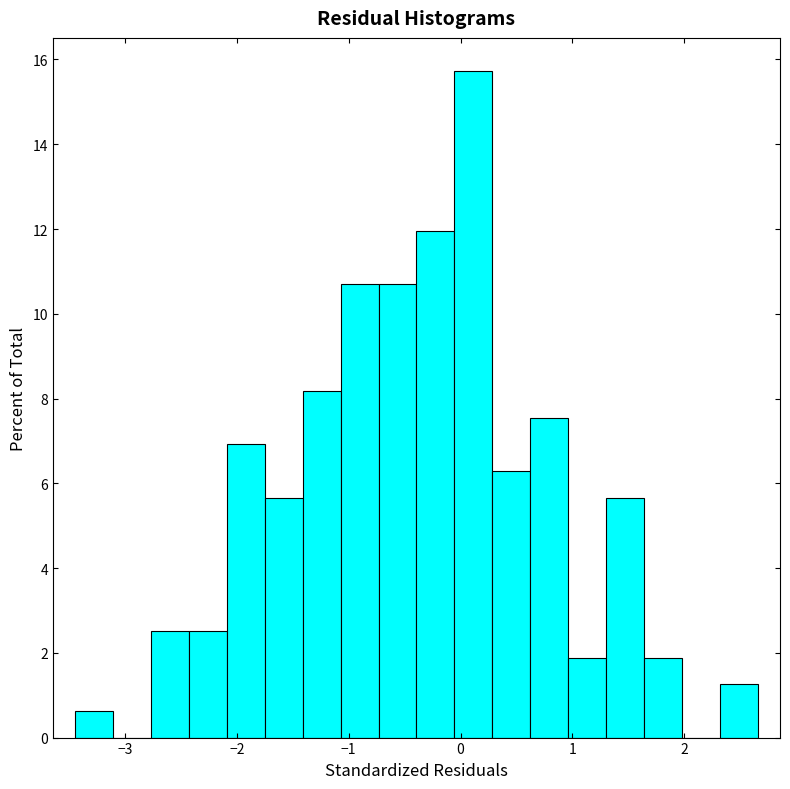

Around what value on the x-axis is the tallest bar? Give the approximate position of its centre, as read against the axis.

0.1